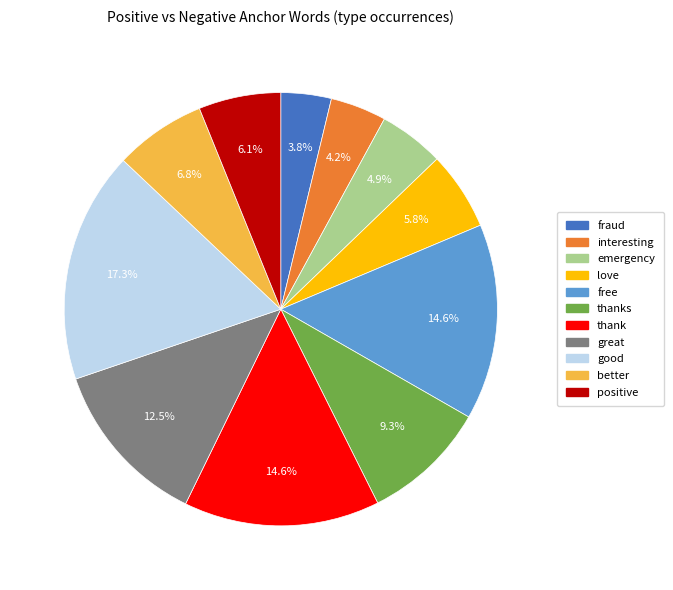

Does any single category account for the majority?

No